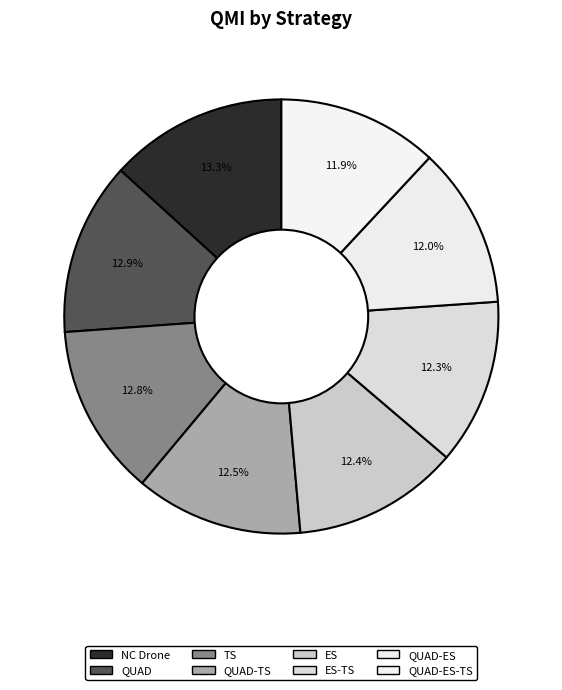

How many segments does this pie chart have?

8